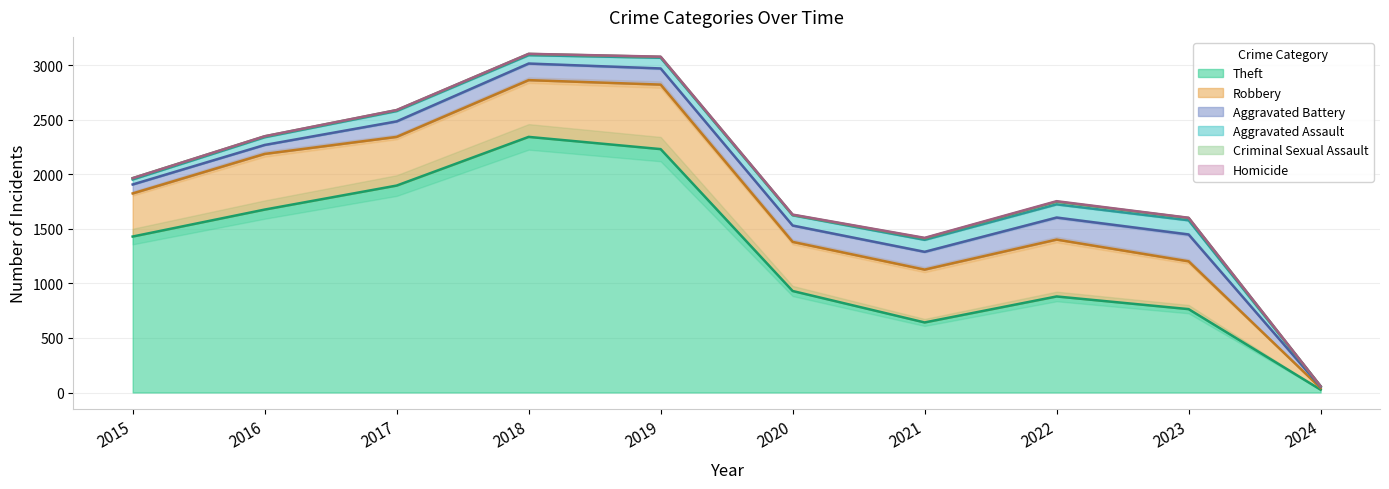

The Criminal Sexual Assault series shows 3 at 2020. True or false?

True